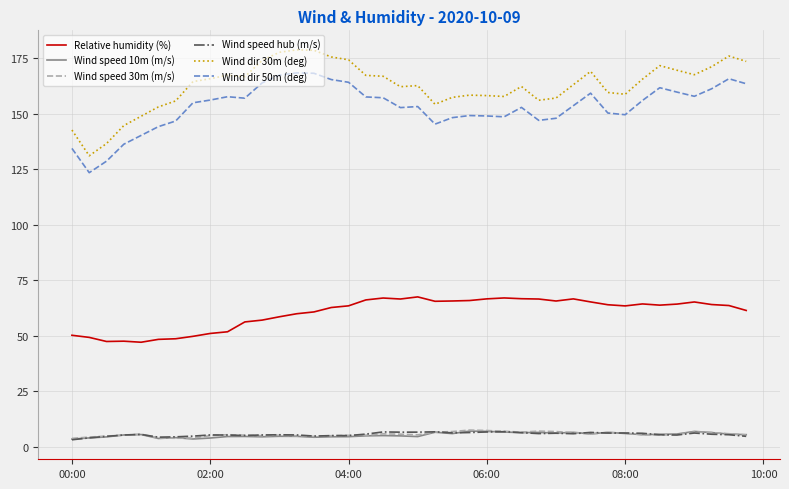

Which series has the widest spread of values?

Wind dir 30m (deg)